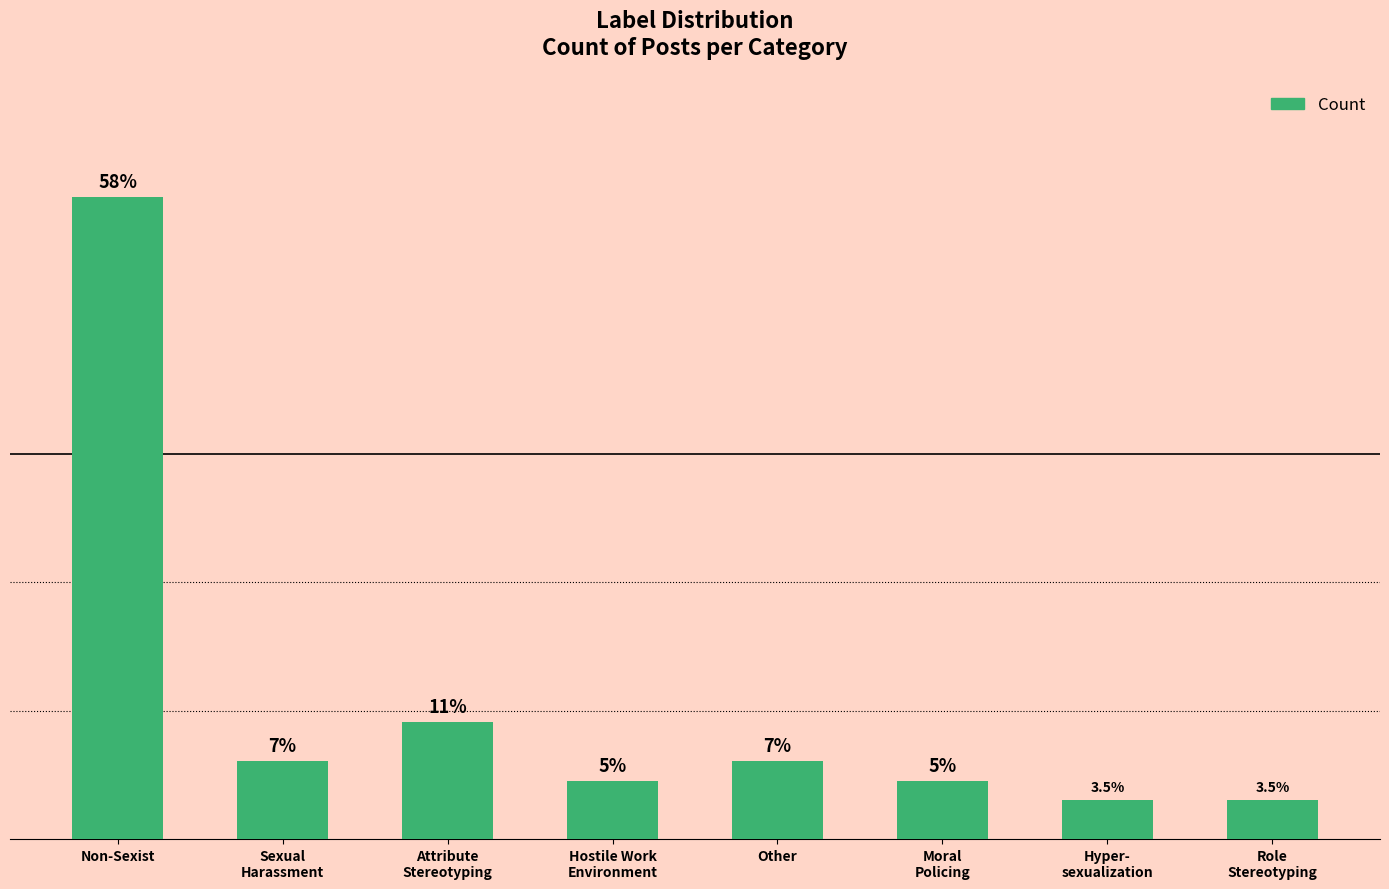

Does the chart contain any negative values?

No